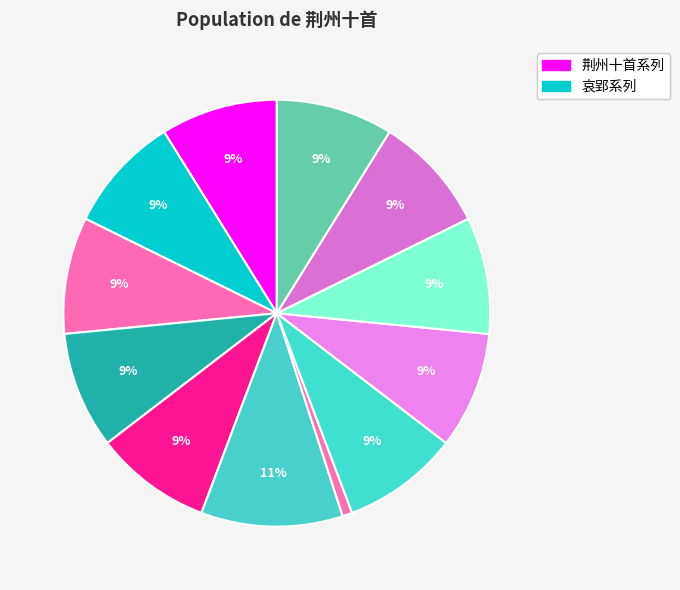

Does any single category account for the majority?

No